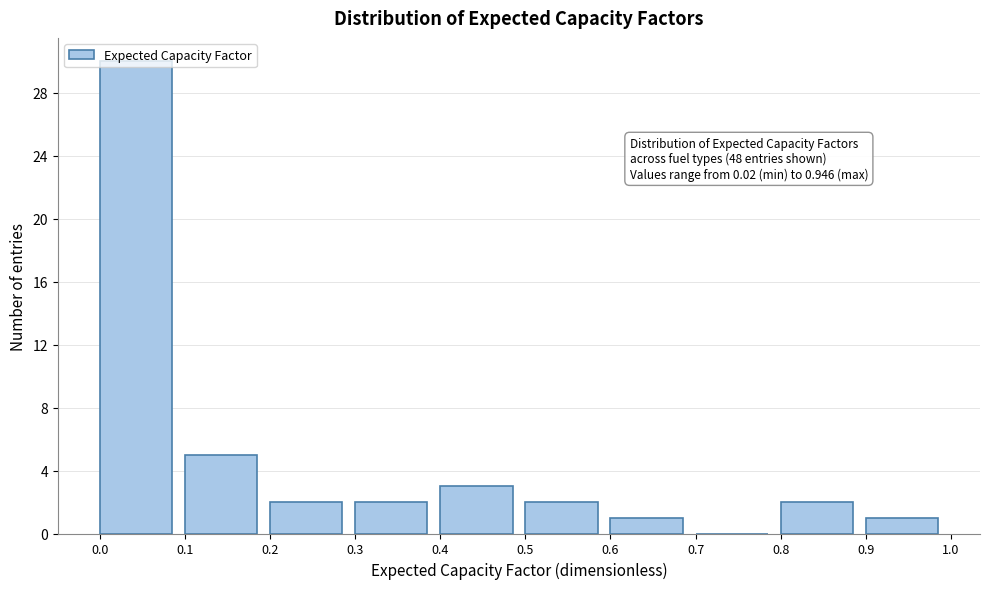

Which range on the x-axis has the tallest bar?

0.0 to 0.1